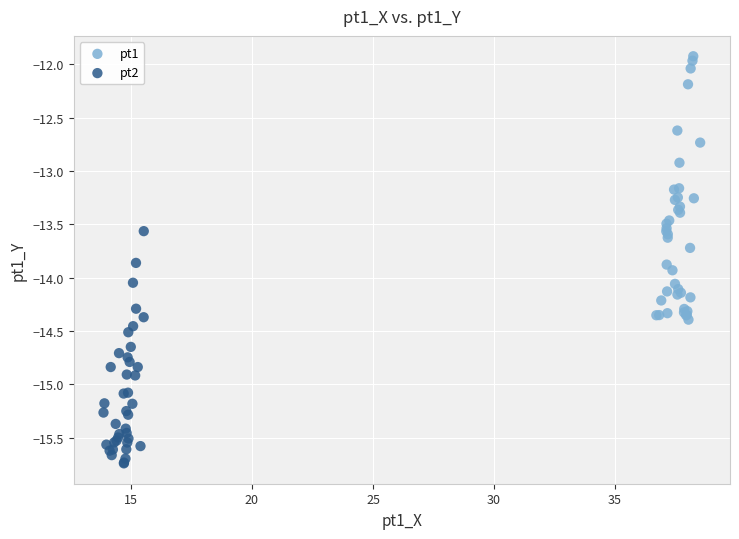

Which series reaches the maximum Y coordinate?

pt1